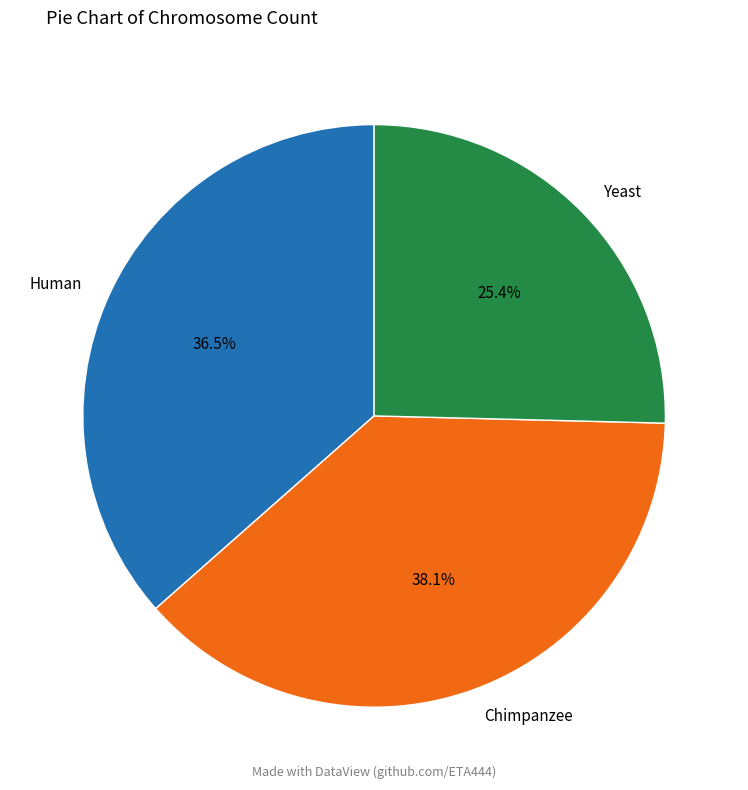

Does any single category account for the majority?

No